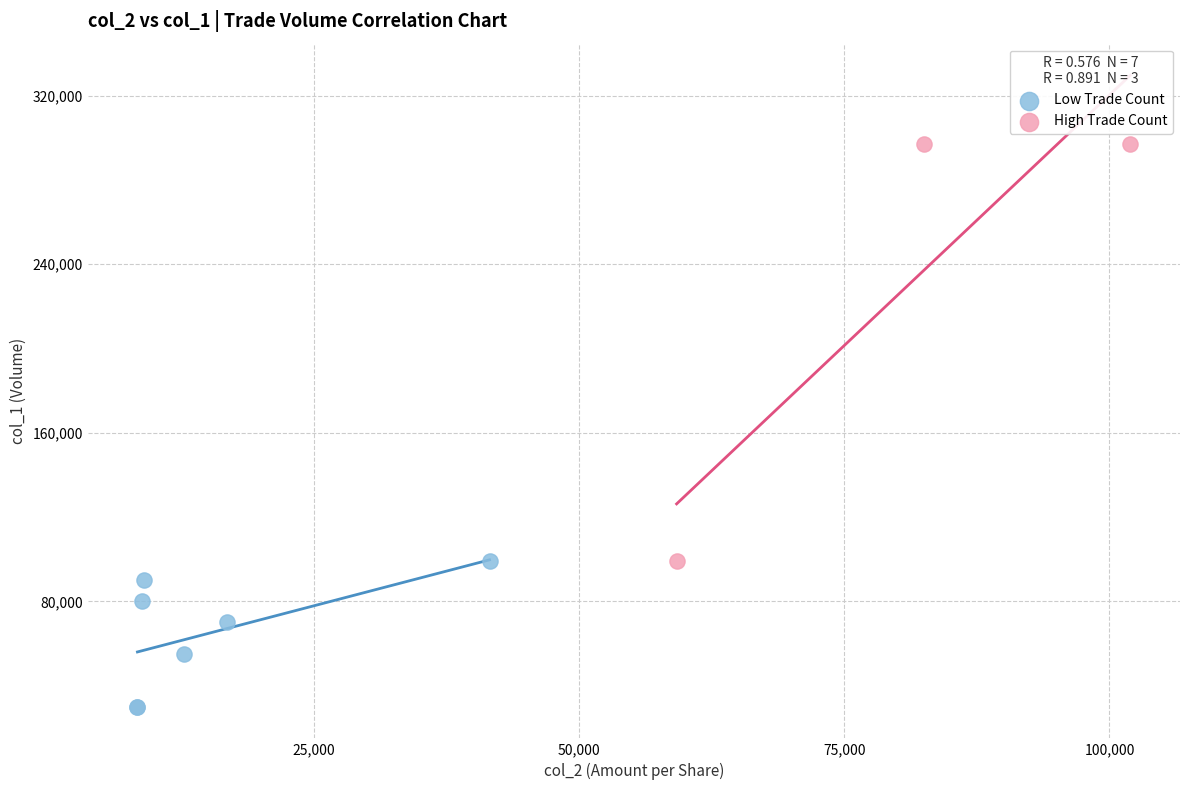

Which series contains the highest Y value?

High Trade Count